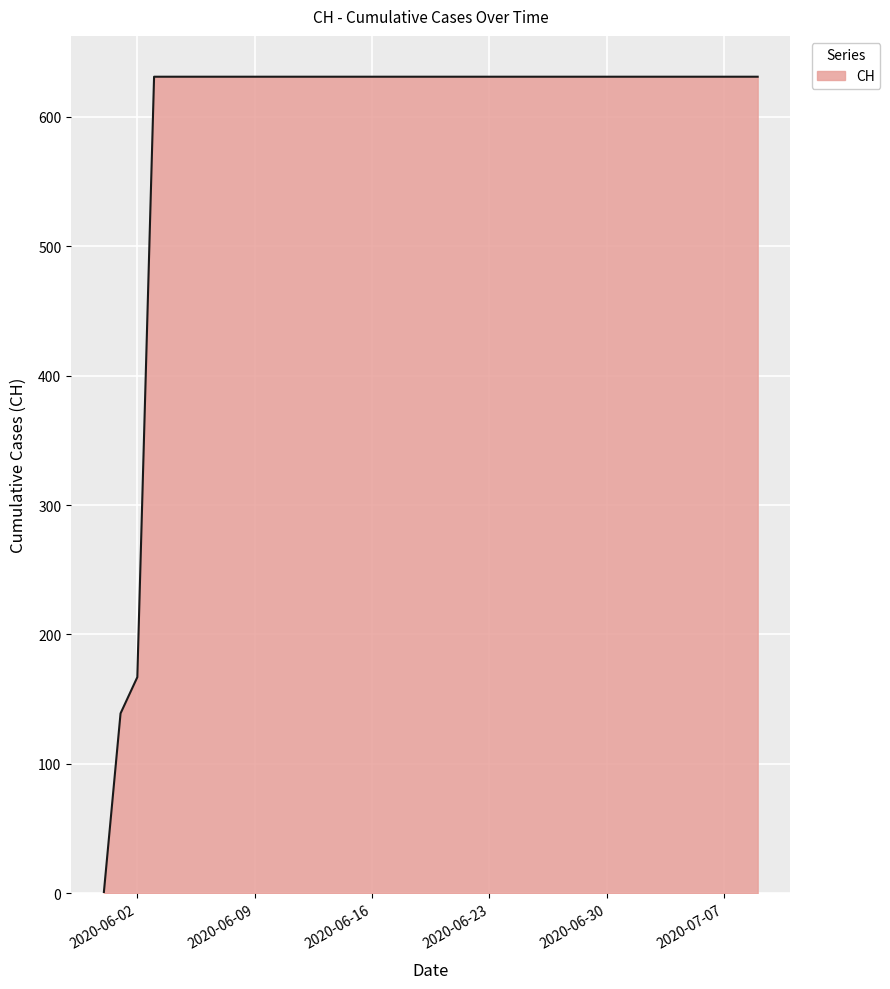

What is the difference between the maximum and minimum values?

631